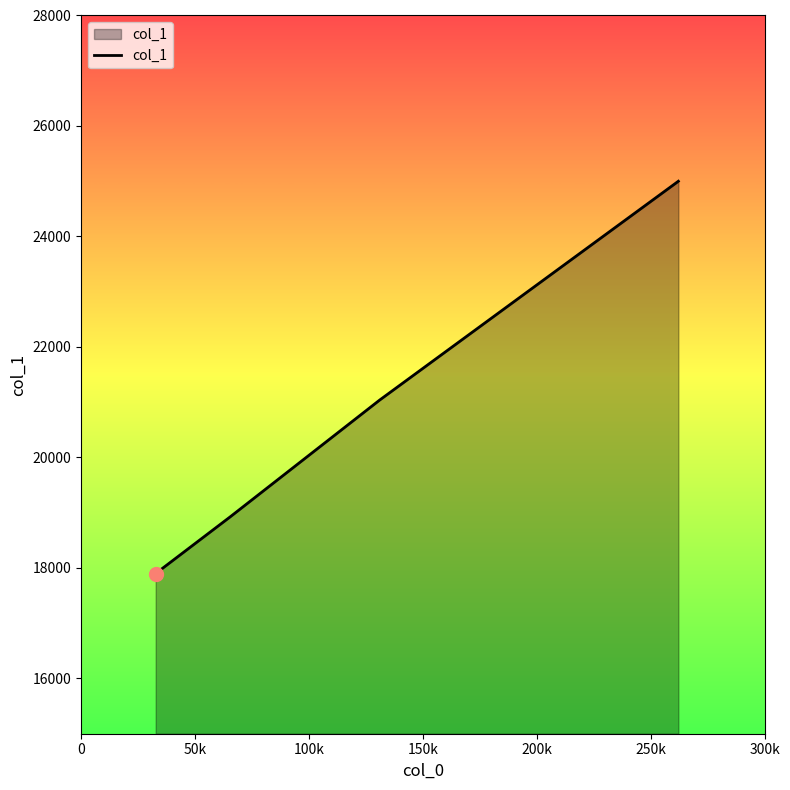

Reading left to right, transcribe all the data shown in this chart.

17900	18928	21040	25000